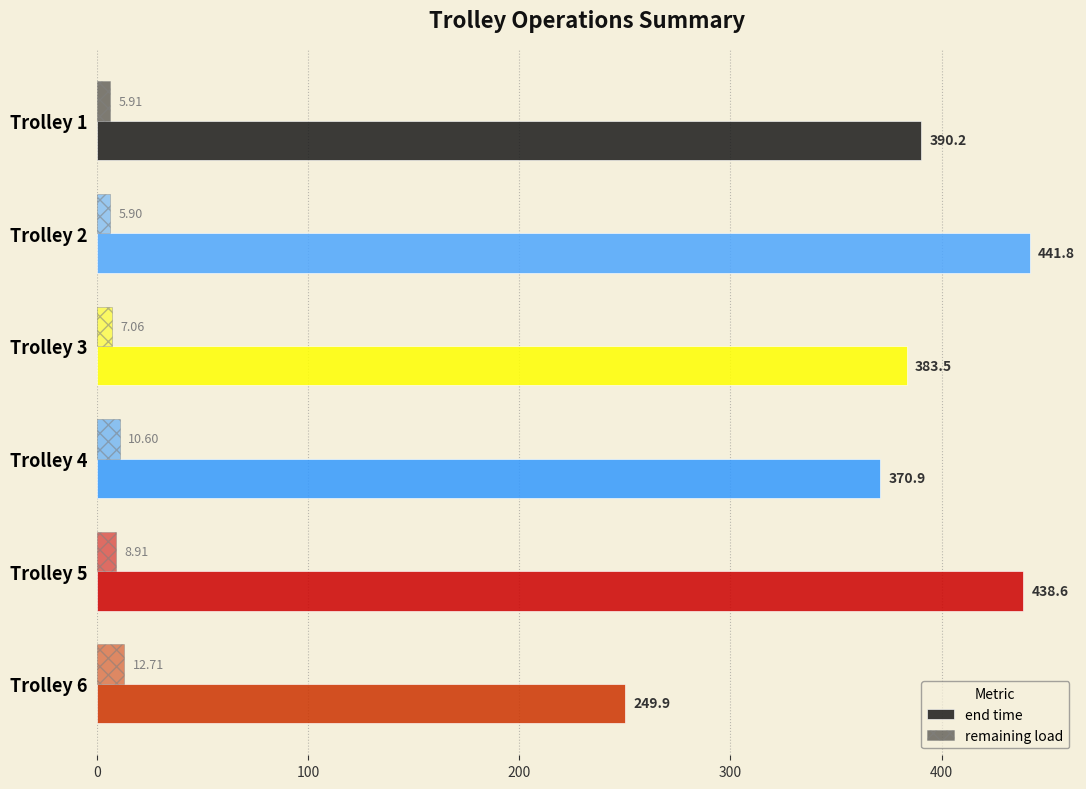

How many data points in remaining load are above 8?

3